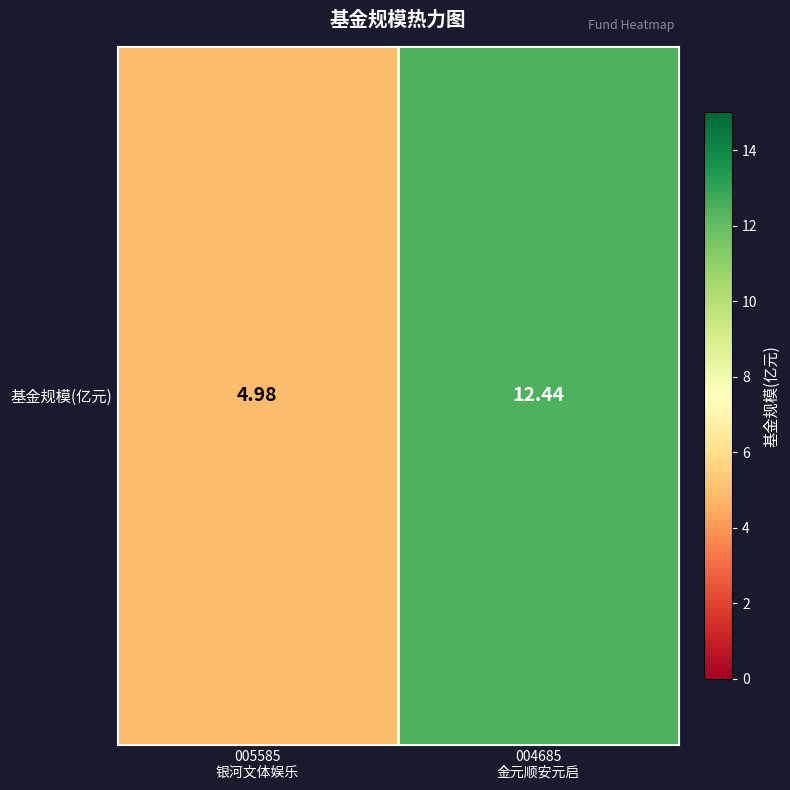

Between 004685
金元顺安元启 and 005585
银河文体娱乐, which is larger?

004685
金元顺安元启